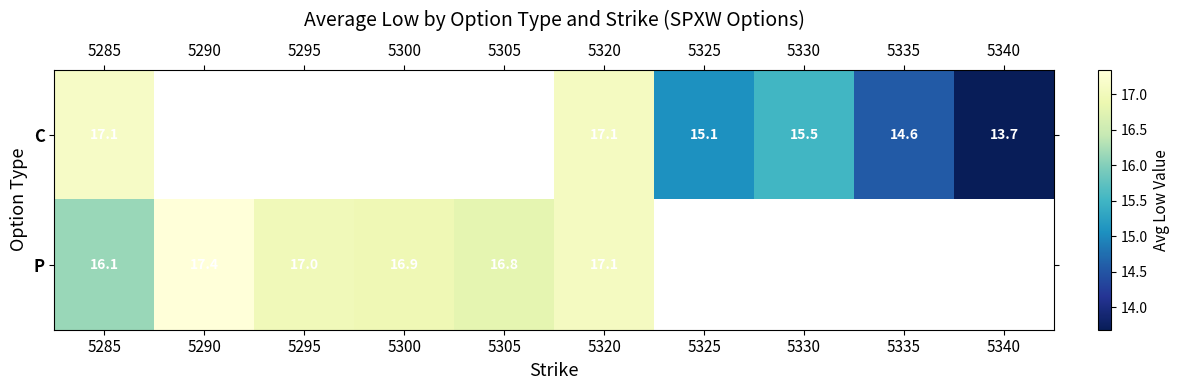

Is the value of P at 5285 greater than the value of C at 5320?

No